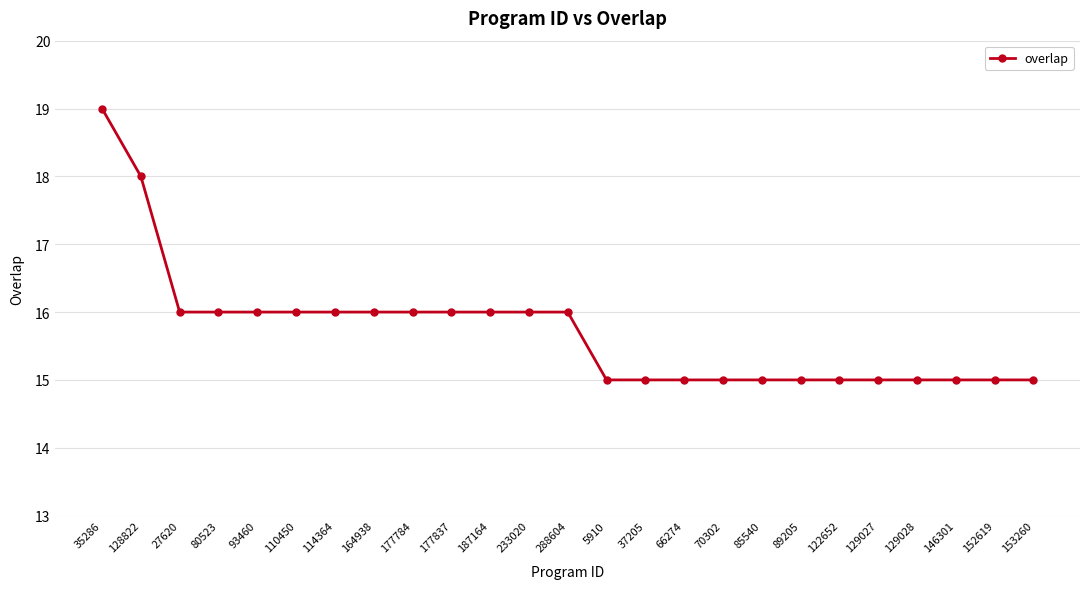

What is the maximum value shown in the chart?

19